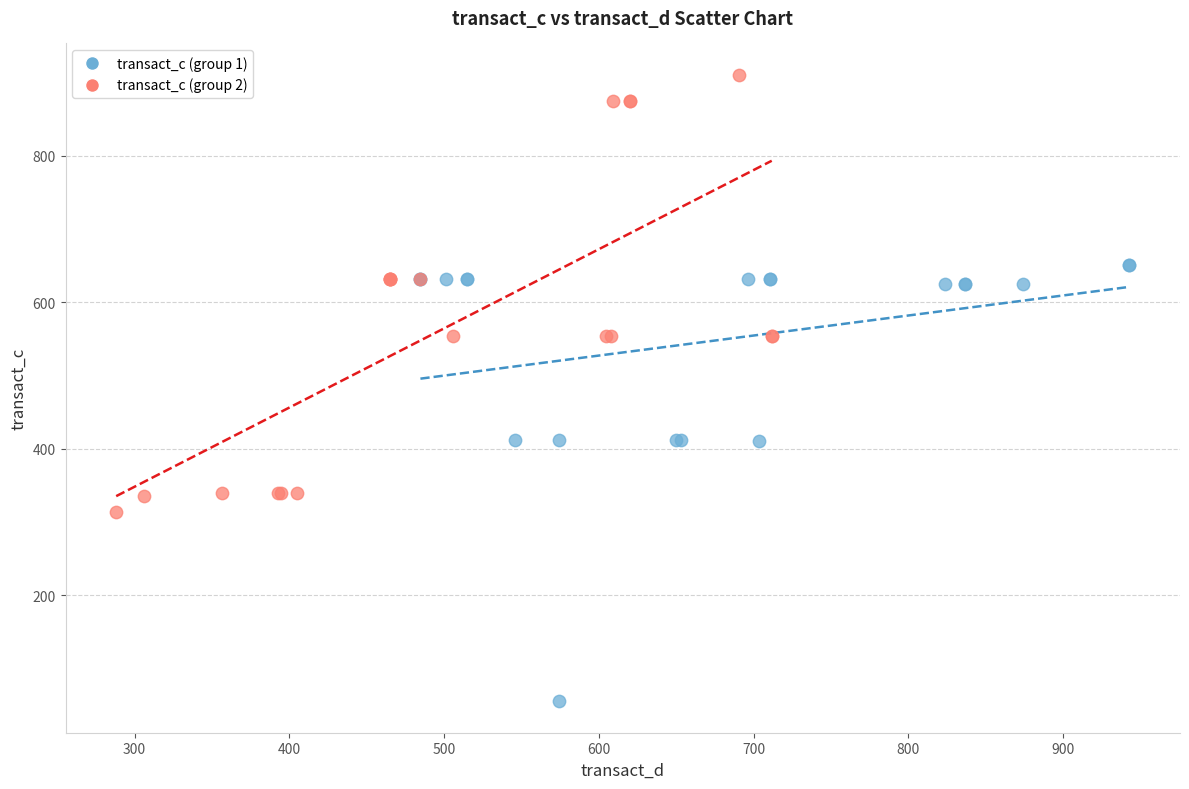

Which series reaches the maximum Y coordinate?

transact_c (group 2)